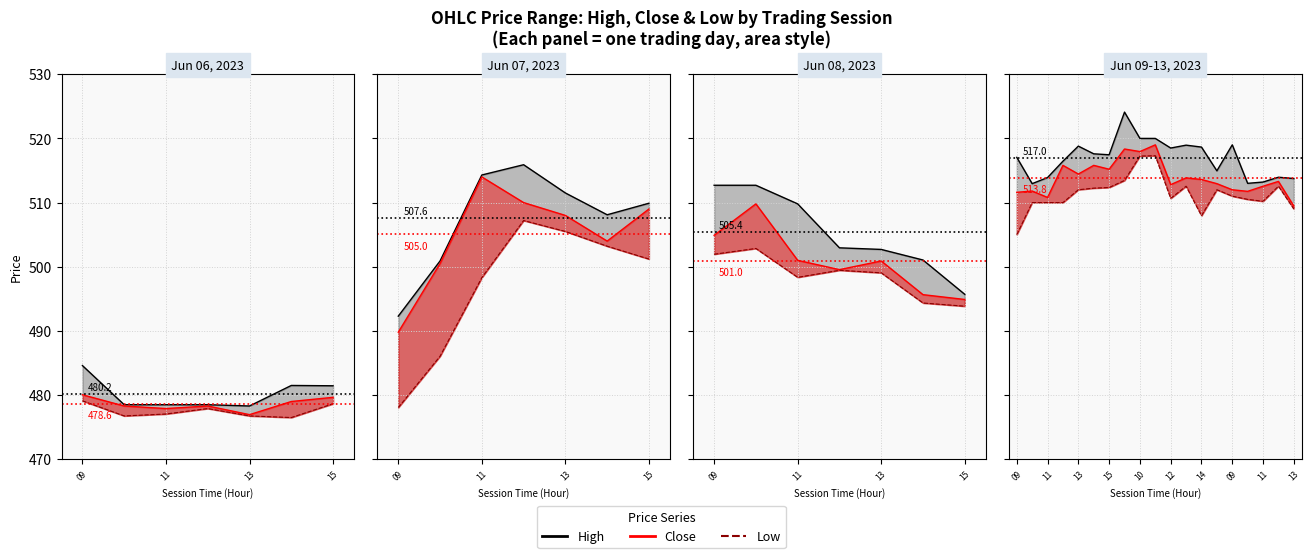

What is the average value of the Close series?

478.6